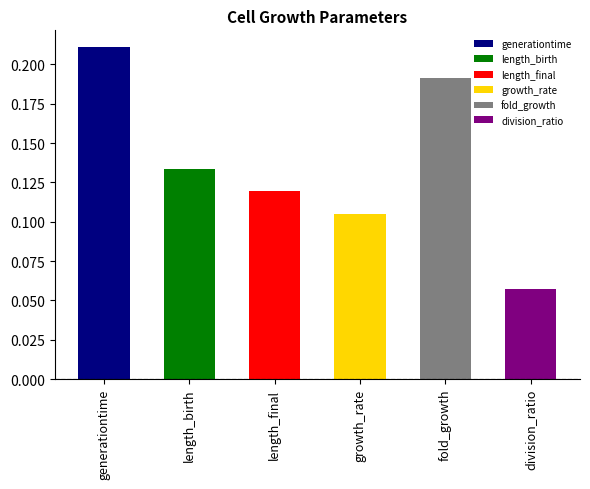

Which category has the highest value across all series?

generationtime